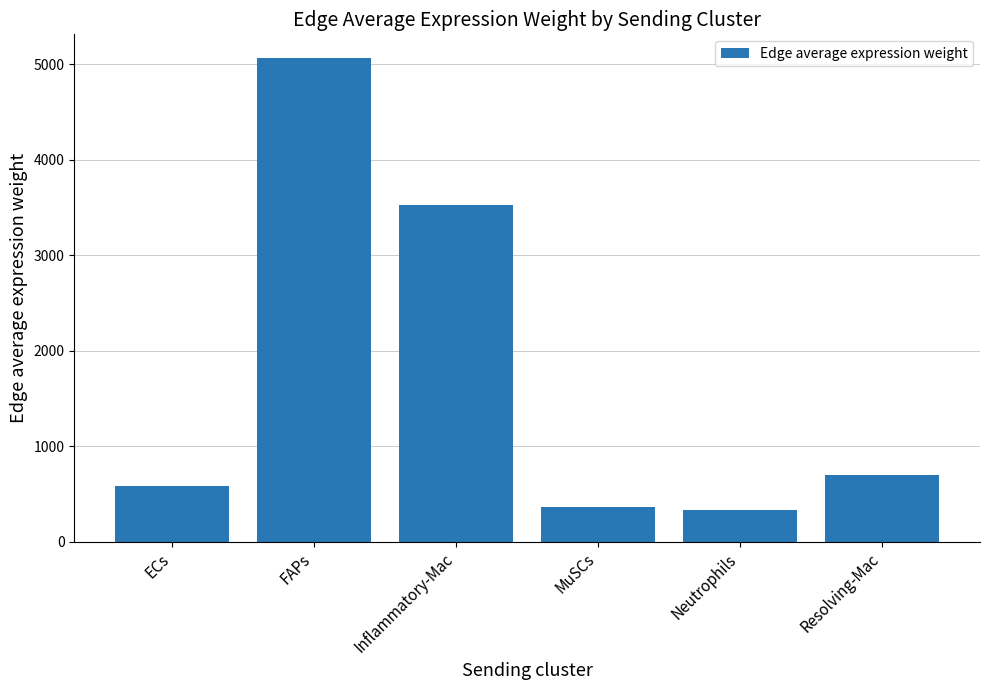

Reading left to right, list all the values displayed in this chart.

ECs=588.4	FAPs=5061.0	Inflammatory-Mac=3521.8	MuSCs=362.3	Neutrophils=329.8	Resolving-Mac=704.0